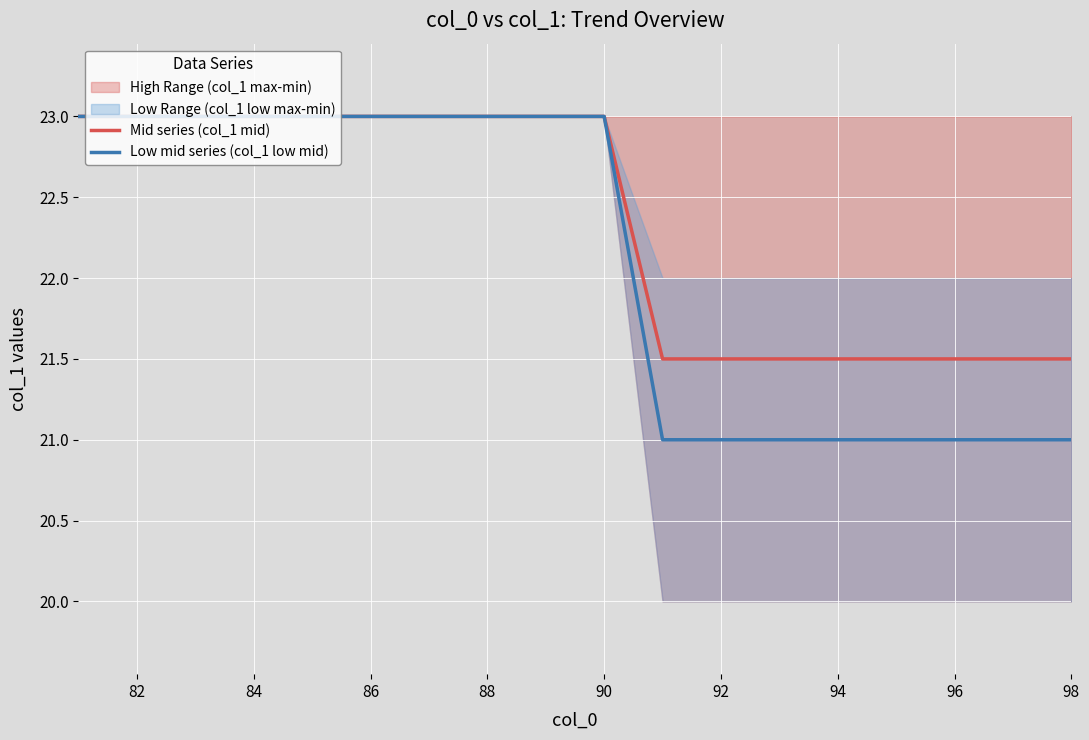

What is the average value of the Mid series (col_1 mid) series?

22.3